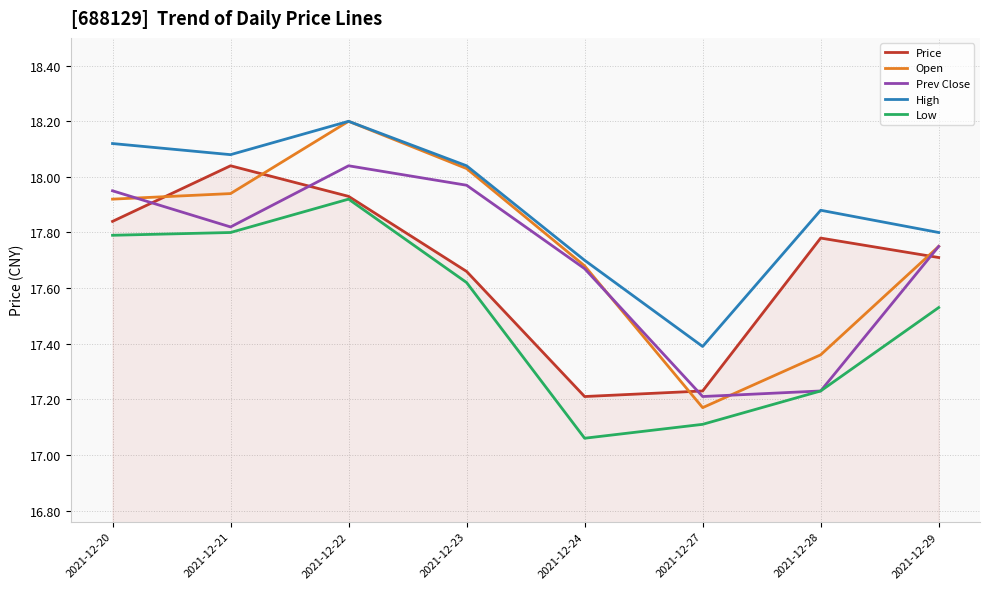

Which series changed the most between 2021-12-20 and 2021-12-28?

Prev Close